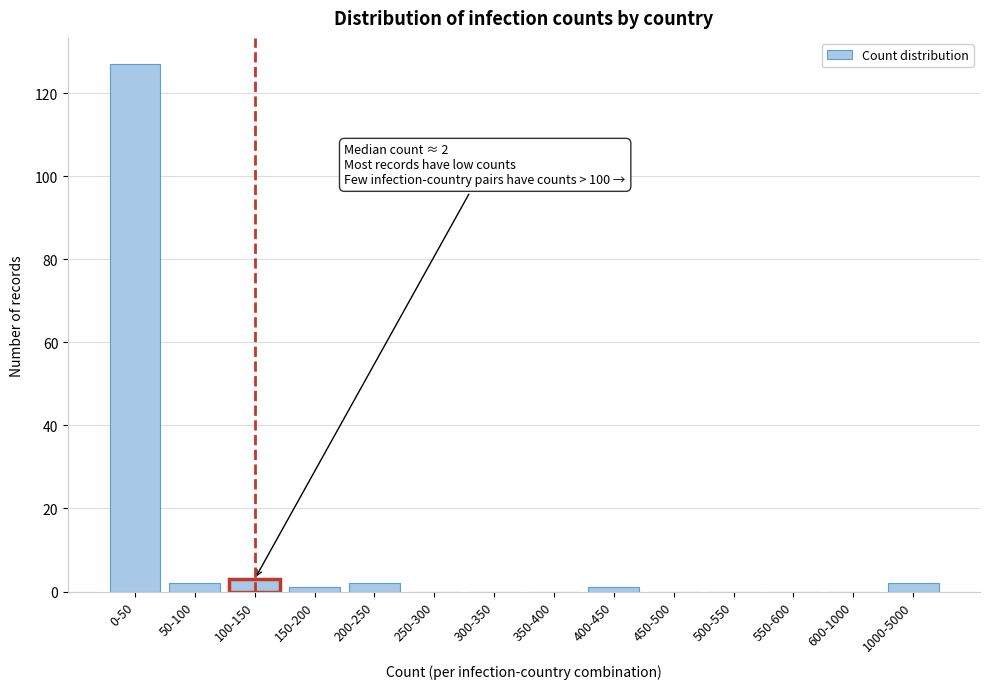

Reading right to left, transcribe all the data shown in this chart.

1000-5000=2	600-1000=0	550-600=0	500-550=0	450-500=0	400-450=1	350-400=0	300-350=0	250-300=0	200-250=2	150-200=1	100-150=3	50-100=2	0-50=127